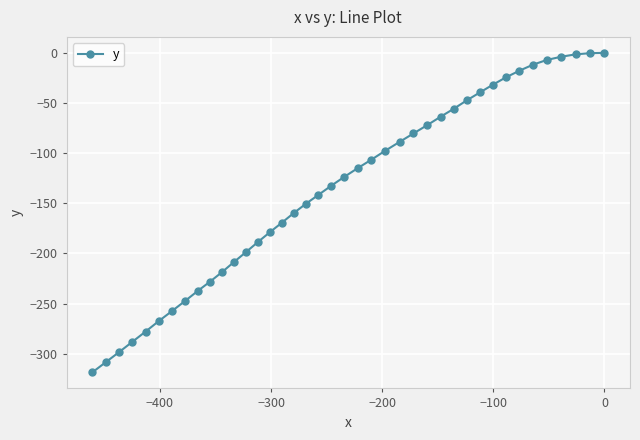

What is the value of the 34th point from the left?

-17.9